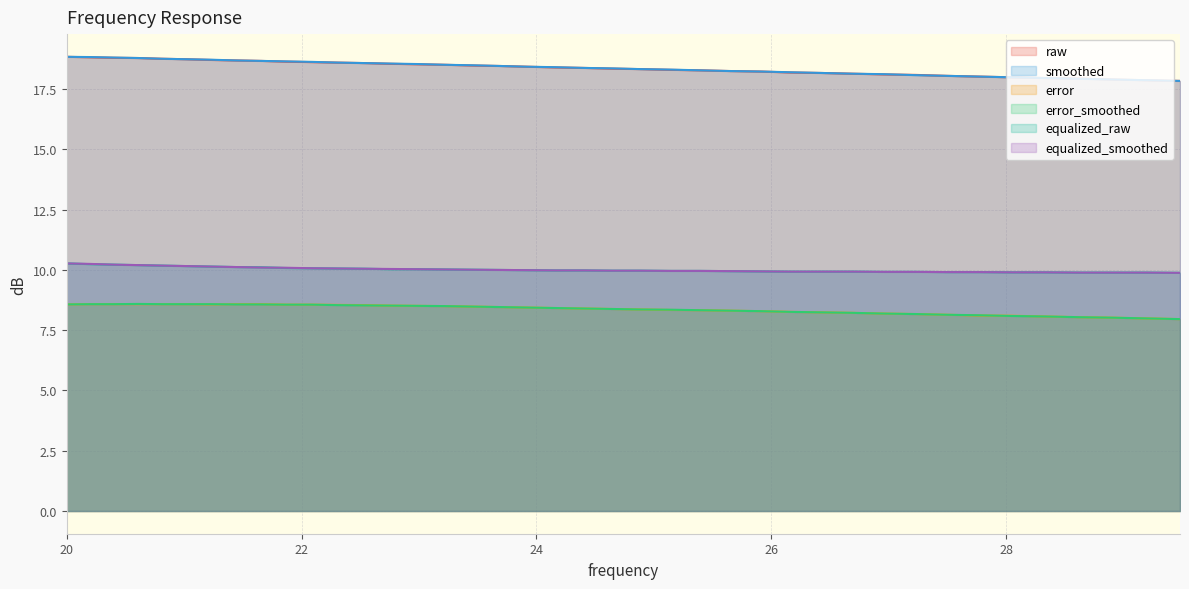

What are all the series names shown in the legend?

raw, smoothed, error, error_smoothed, equalized_raw, equalized_smoothed